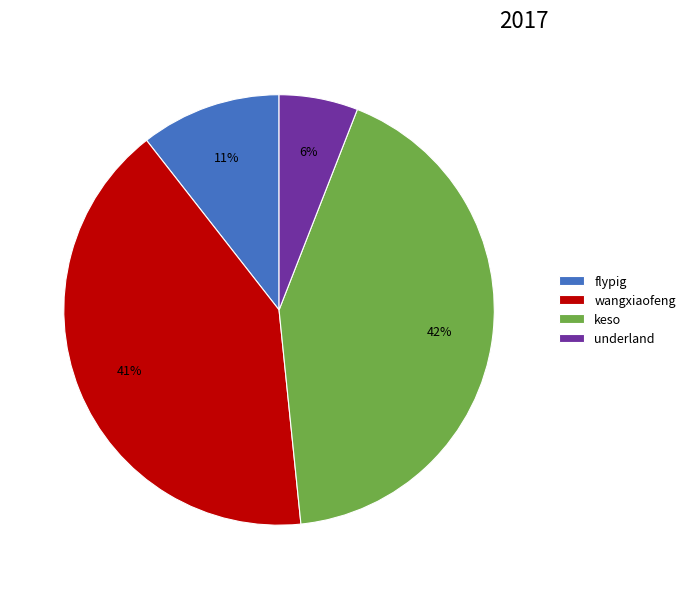

Is there any slice that represents more than half of the pie?

No